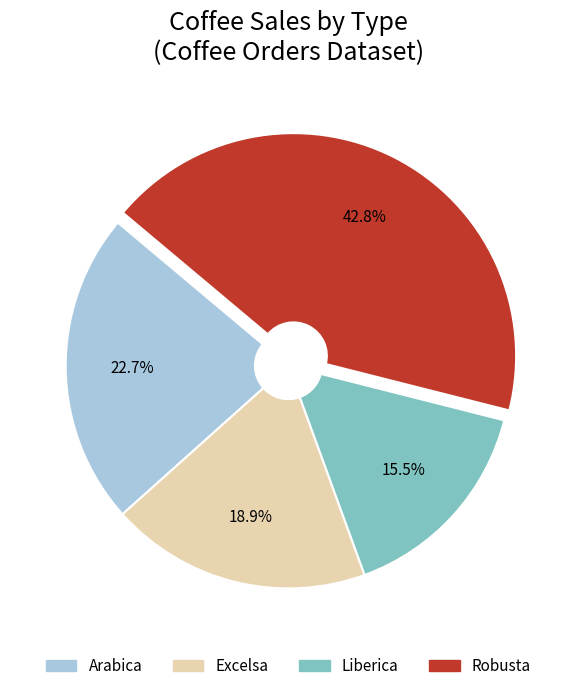

What is the total percentage of Liberica and Excelsa?

34.4%